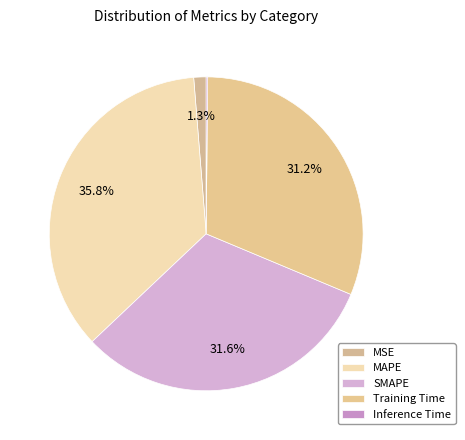

Does Inference Time represent more than half of the total?

No